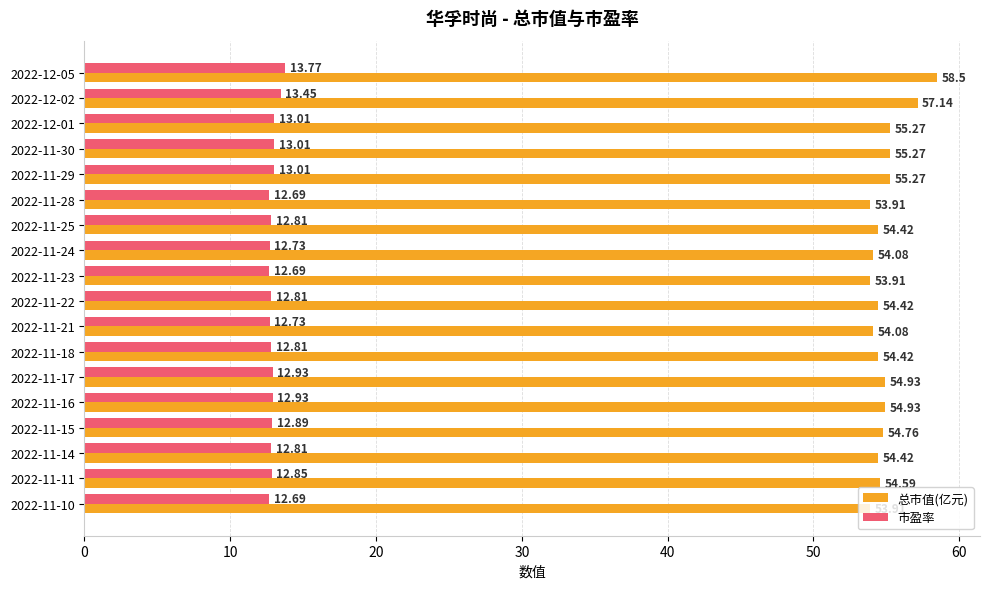

Between 2022-11-18 and 2022-11-17, which series saw the biggest shift?

总市值(亿元)